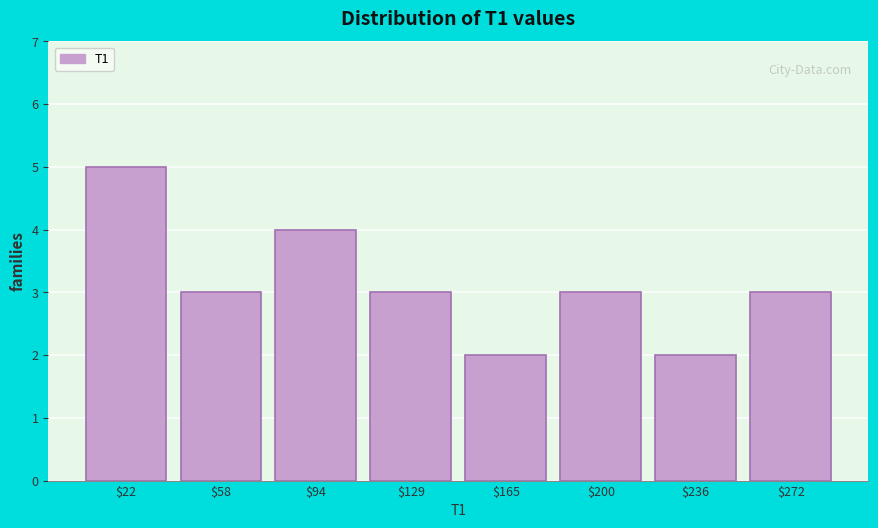

Which range on the x-axis has the tallest bar?

5 to 40